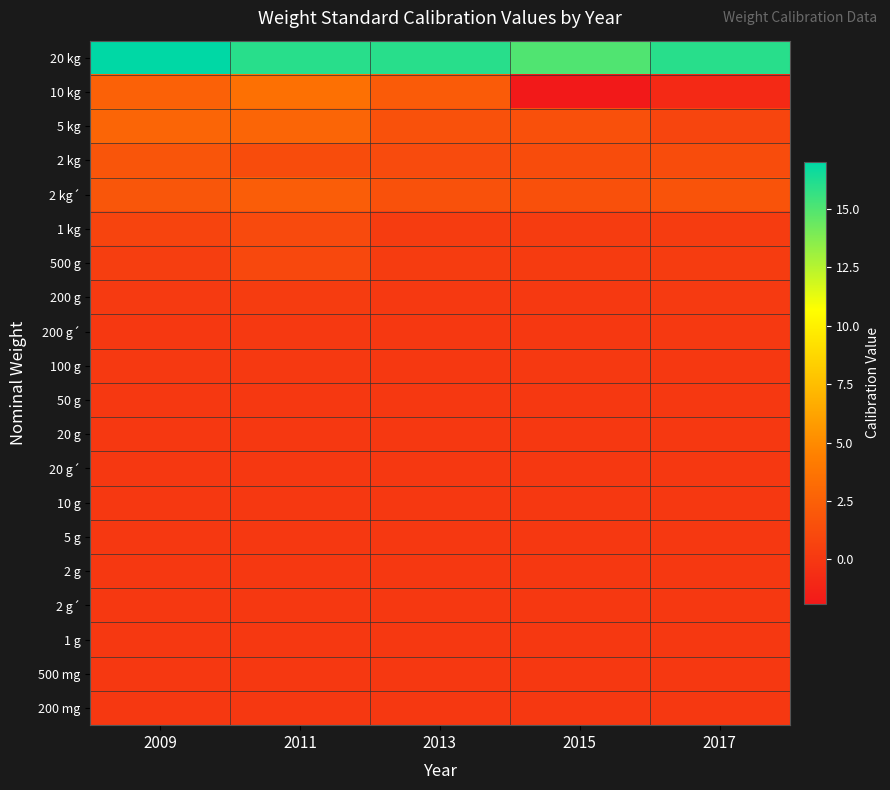

At 2009, list the series in order from largest to smallest.

20 kg, 5 kg, 10 kg, 2 kg´, 2 kg, 1 kg, 500 g, 200 g, 100 g, 200 g´, 20 g´, 2 g´, 5 g, 10 g, 20 g, 1 g, 200 mg, 2 g, 500 mg, 50 g